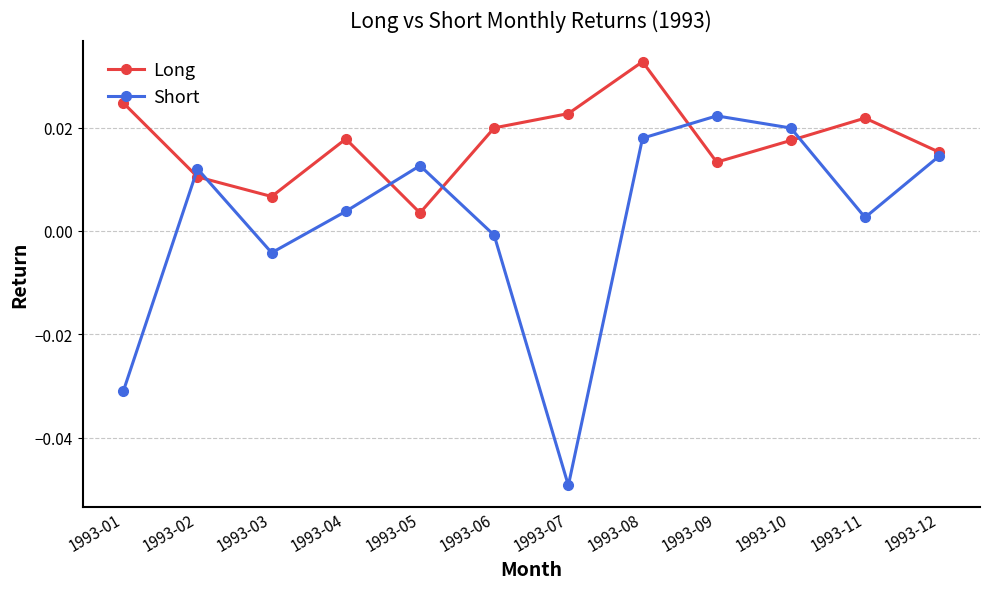

What is the spread (max minus min) of values at 1993-01?

0.1